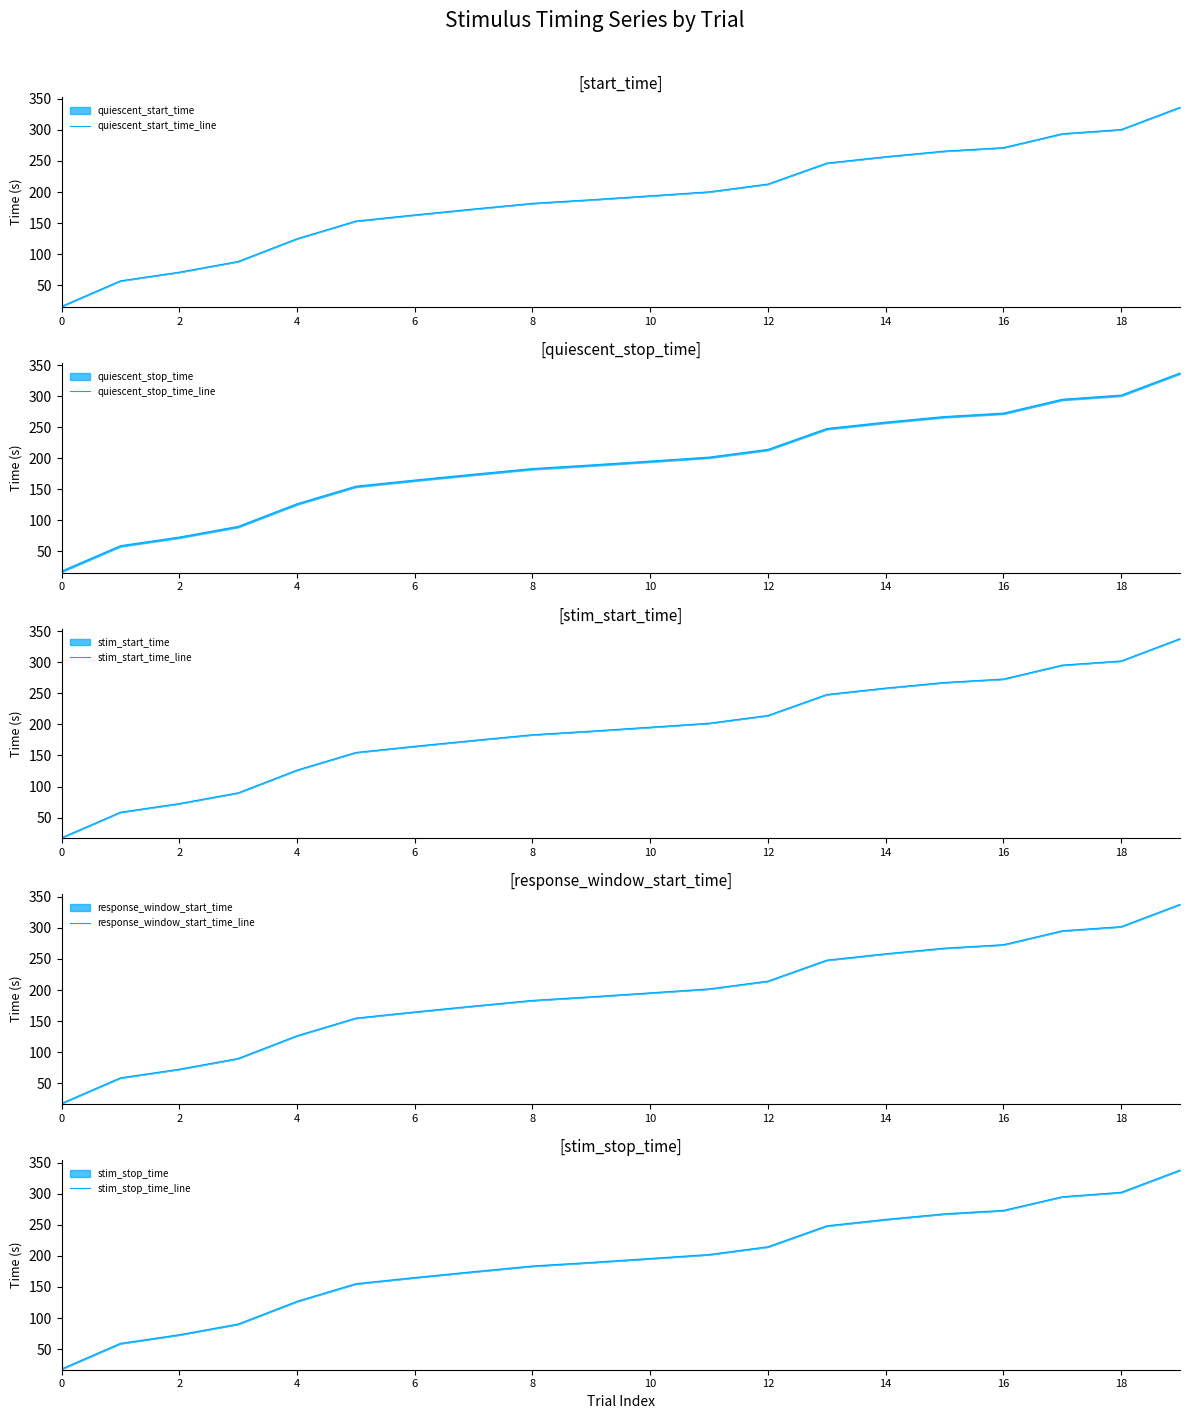

Which series has the widest spread of values?

response_window_start_time_line